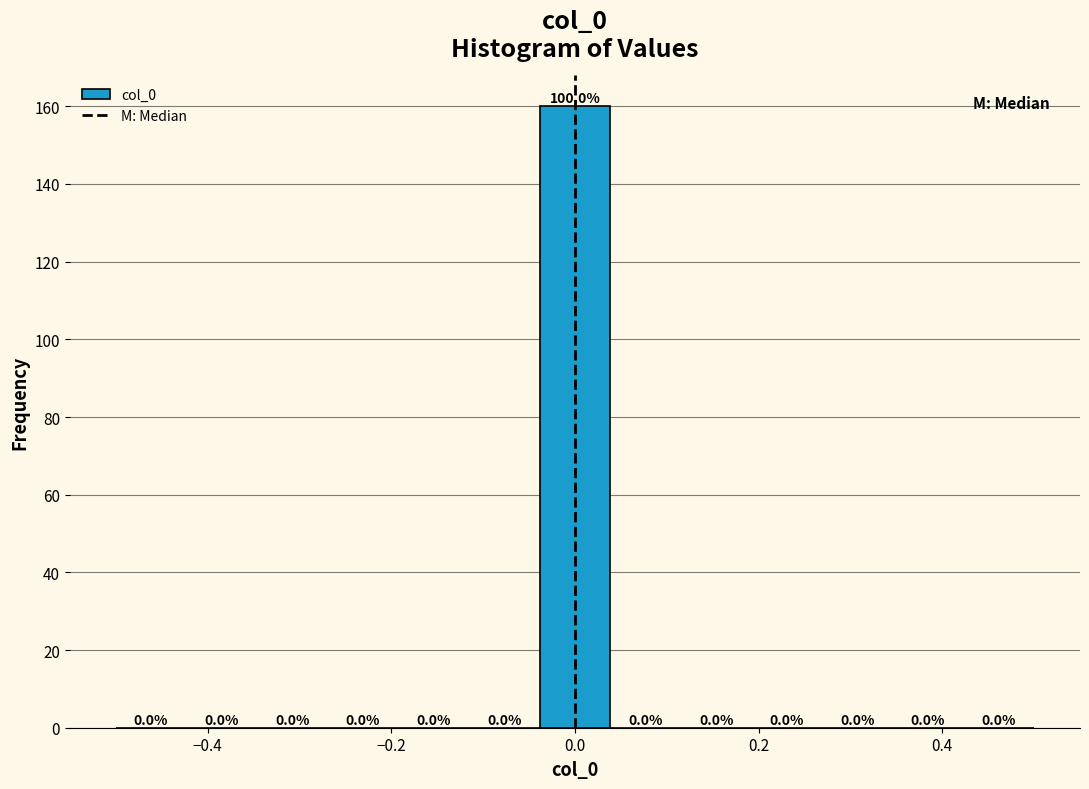

Read against the x-axis, roughly where is the centre of the tallest bar?

0.00